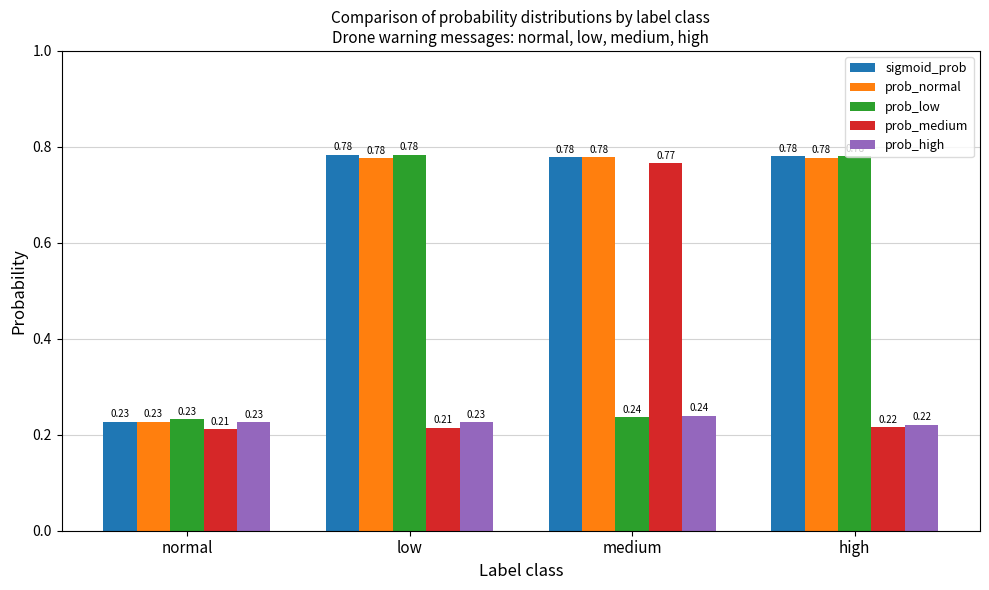

Is the value of prob_normal at medium greater than the value of sigmoid_prob at normal?

Yes